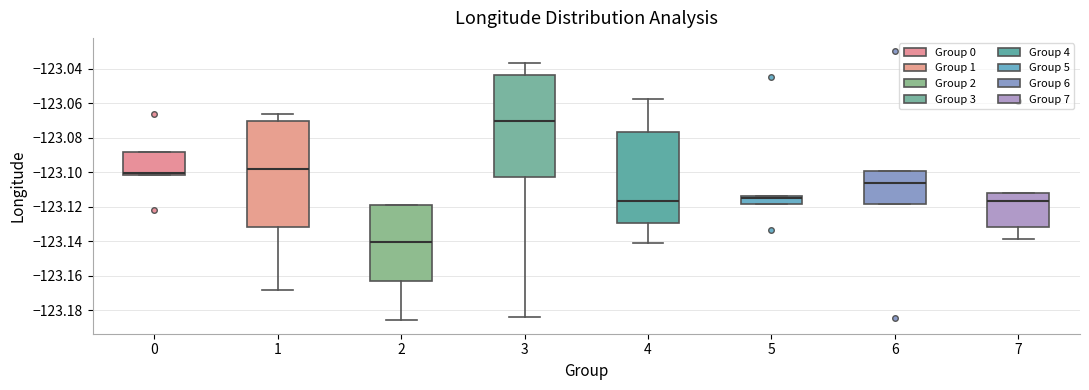

Which box's median line is the highest?

3